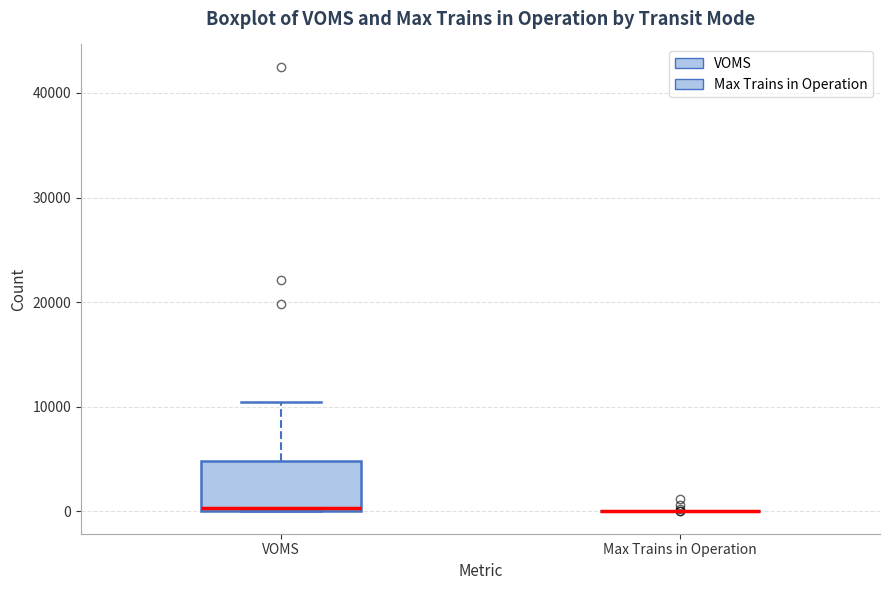

Reading left to right, transcribe this box plot: for each box, give where its median line is, the range the box spans, and where its two whiskers end, as read against the y-axis. The values are not printed on the chart, so give them approximately, as read against the axis.

VOMS: median 0, box 0 to 5000, whiskers 0 to 11000
Max Trains in Operation: box collapsed to a line at 0, whiskers 0 to 0